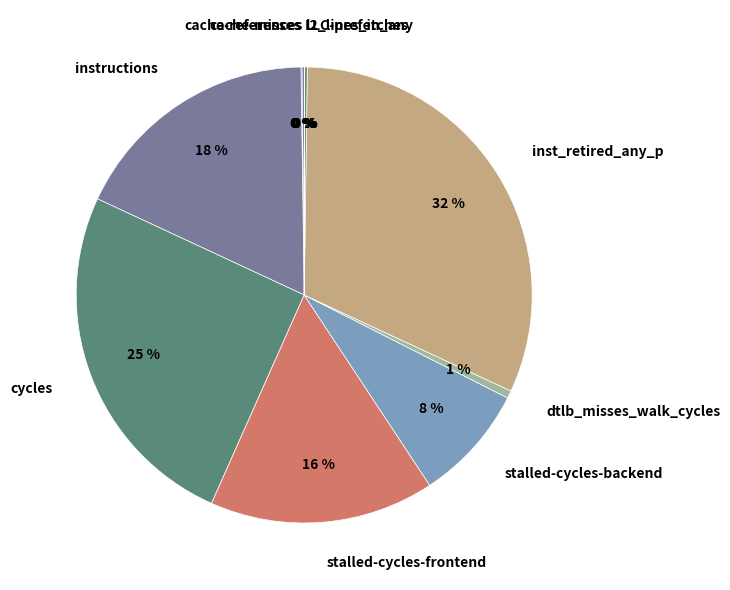

Which slice is the largest?

inst_retired_any_p